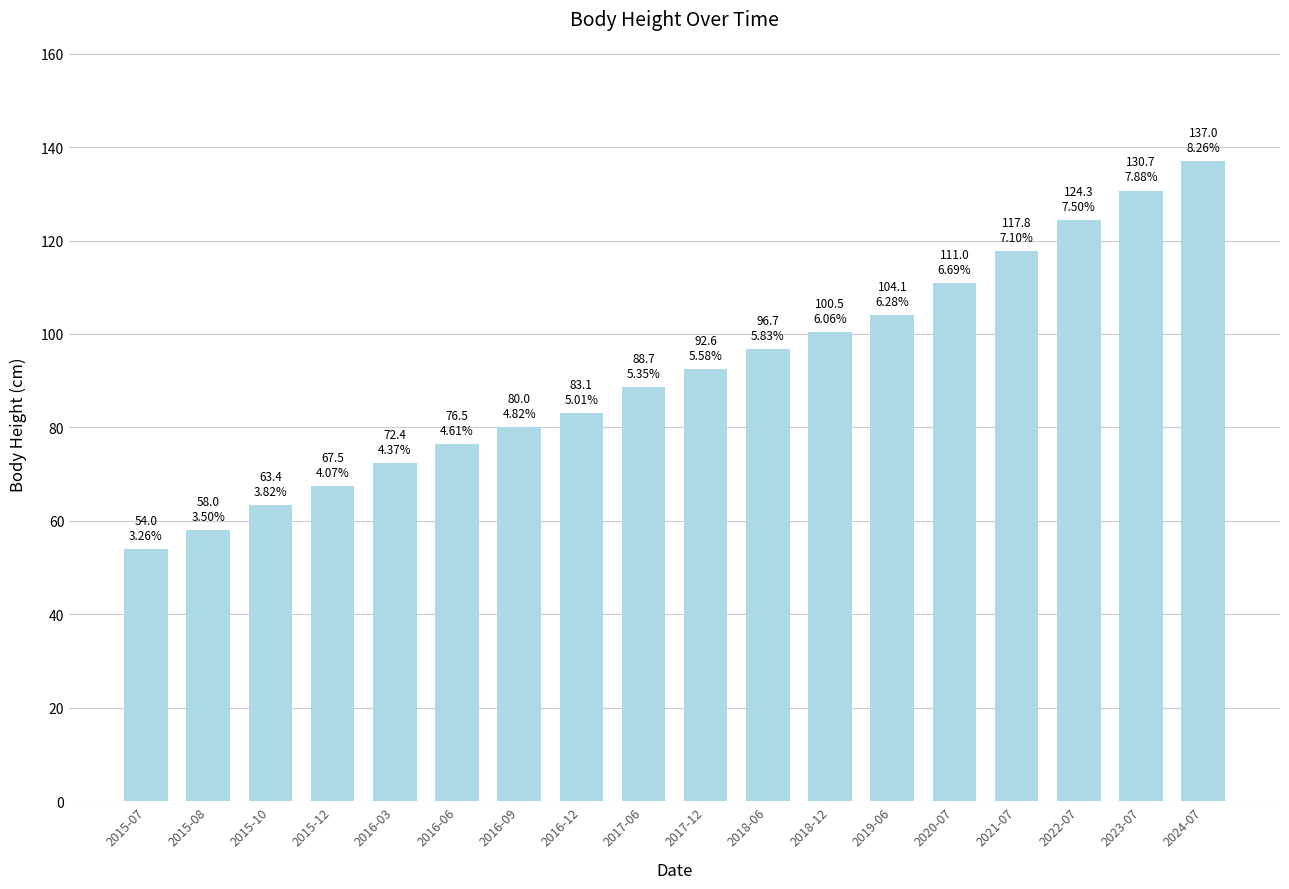

At which category does the chart reach its minimum across all series?

2015-07